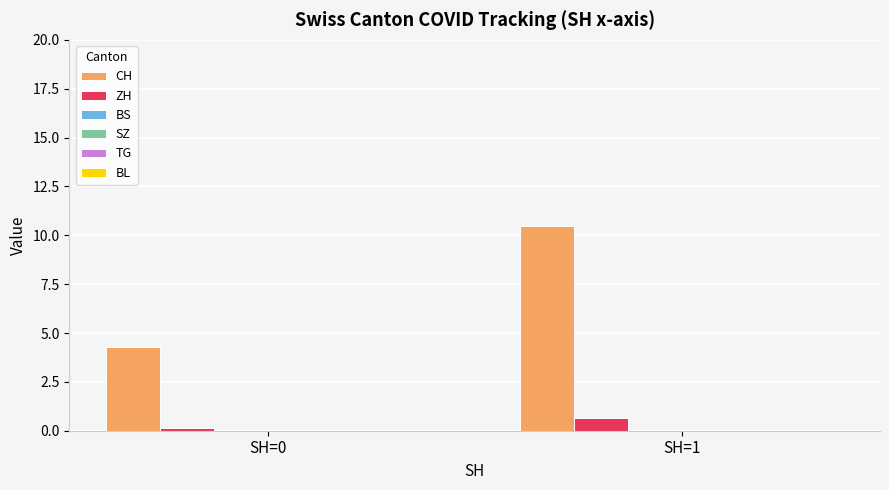

Which series has the widest spread of values?

CH